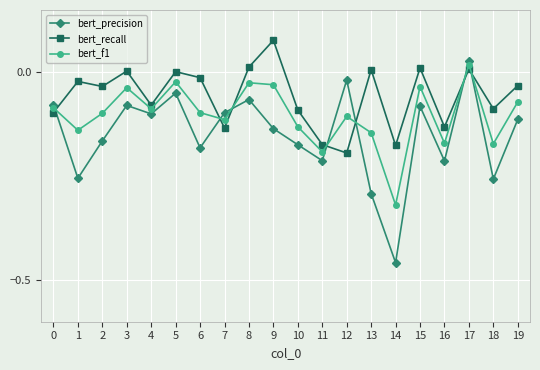

The value of bert_precision at 9 is -0.1. True or false?

True